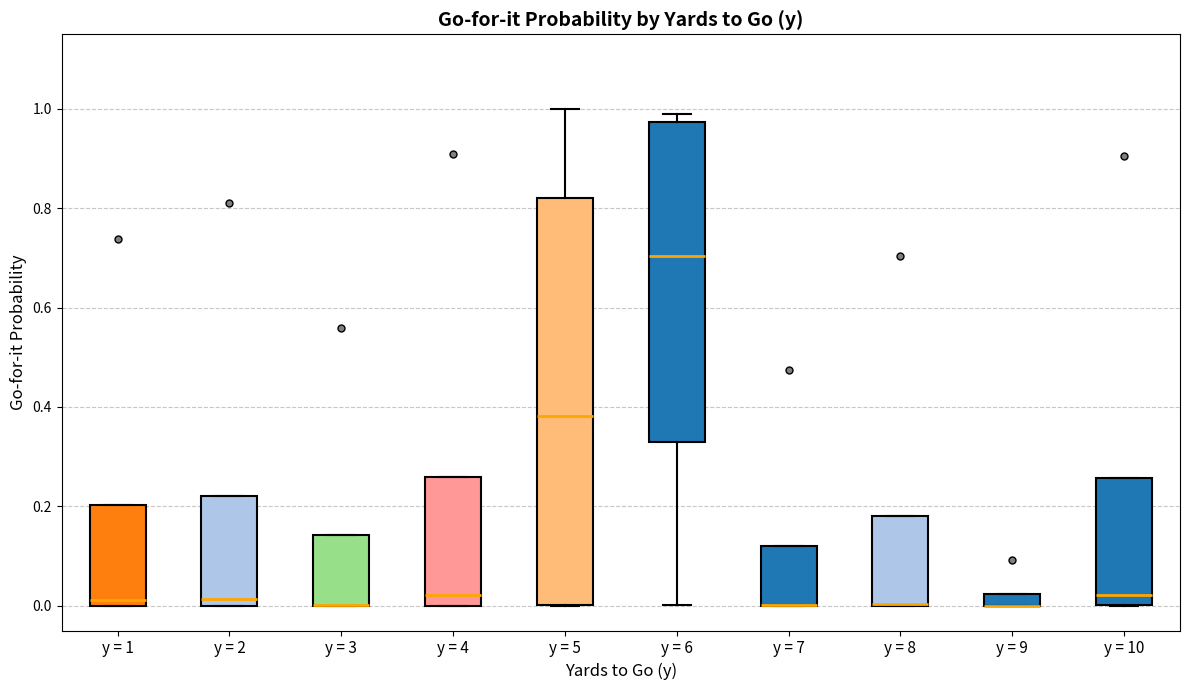

Where does the median line of the box for y = 4 sit on the y-axis? The values are not printed on the chart, so give them approximately, as read against the axis.

0.02